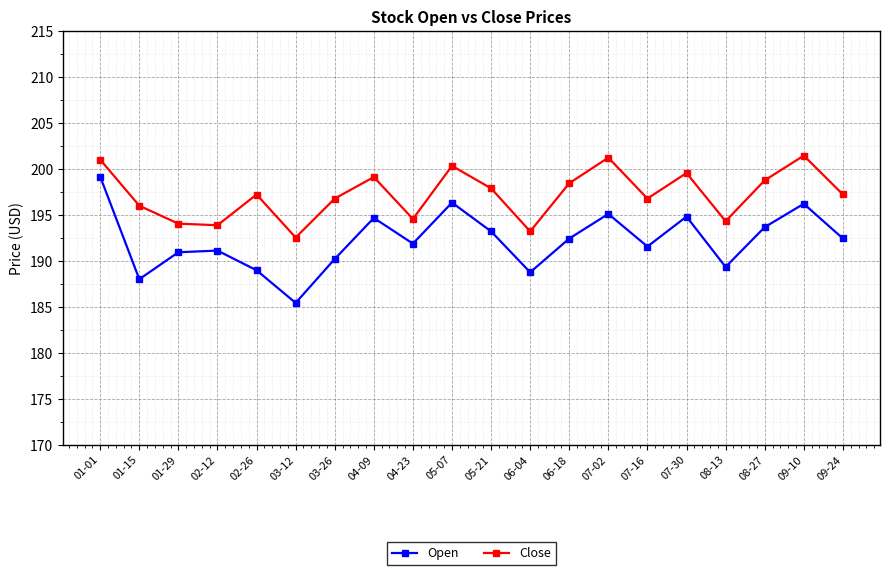

What is the value of the Open point at the 10th from the left?

196.3